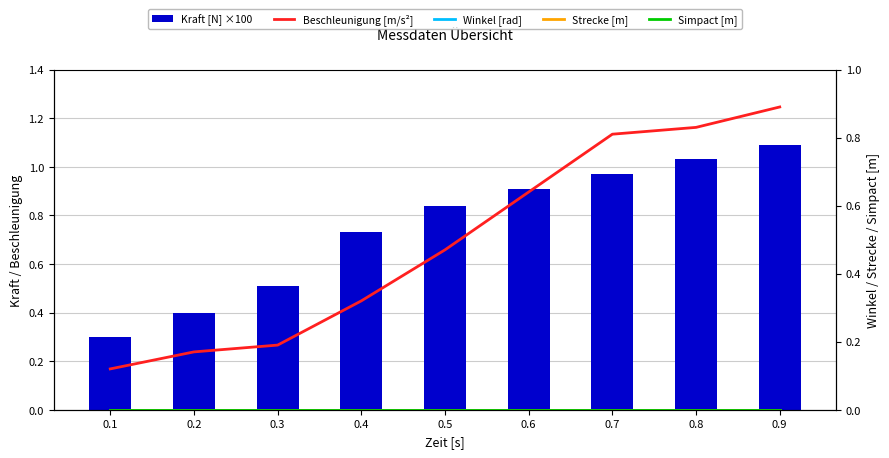

Reading left to right, list all the values displayed in this chart.

Kraft [N] ×100: 0.1=0.3	0.2=0.4	0.3=0.5	0.4=0.7	0.5=0.8	0.6=0.9	0.7=1.0	0.8=1.0	0.9=1.1
Beschleunigung [m/s²]: 0.1=0.1	0.2=0.2	0.3=0.2	0.4=0.3	0.5=0.5	0.6=0.6	0.7=0.8	0.8=0.8	0.9=0.9
Winkel [rad]: 0.1=0.0	0.2=0.0	0.3=0.0	0.4=0.0	0.5=0.0	0.6=0.0	0.7=0.0	0.8=0.0	0.9=0.0
Strecke [m]: 0.1=0.0	0.2=0.0	0.3=0.0	0.4=0.0	0.5=0.0	0.6=0.0	0.7=0.0	0.8=0.0	0.9=0.0
Simpact [m]: 0.1=0.0	0.2=0.0	0.3=0.0	0.4=0.0	0.5=0.0	0.6=0.0	0.7=0.0	0.8=0.0	0.9=0.0